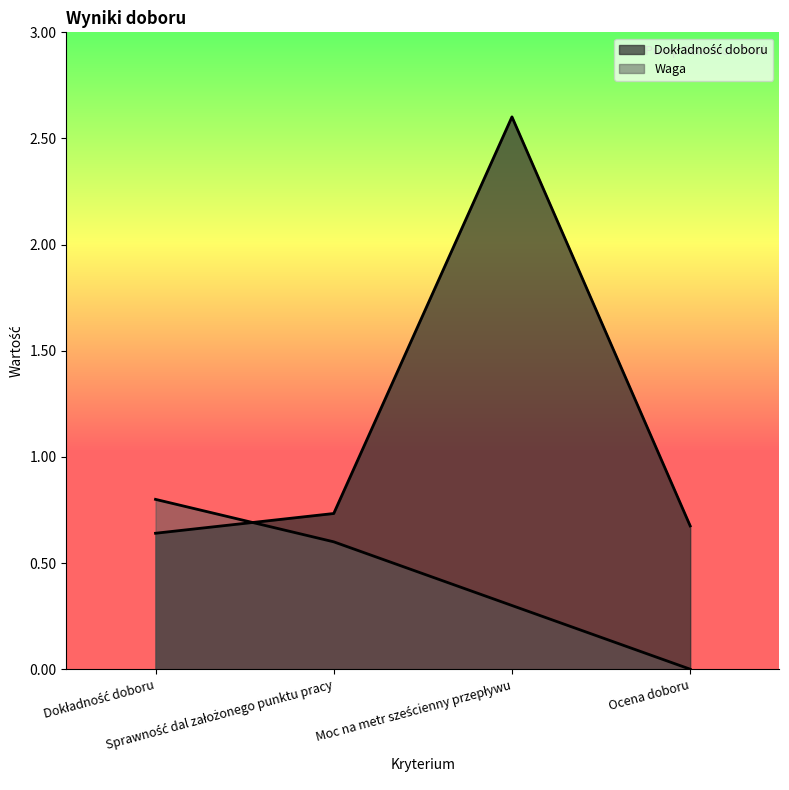

Read the Dokładność doboru value at Moc na metr sześcienny przepływu.

2.6